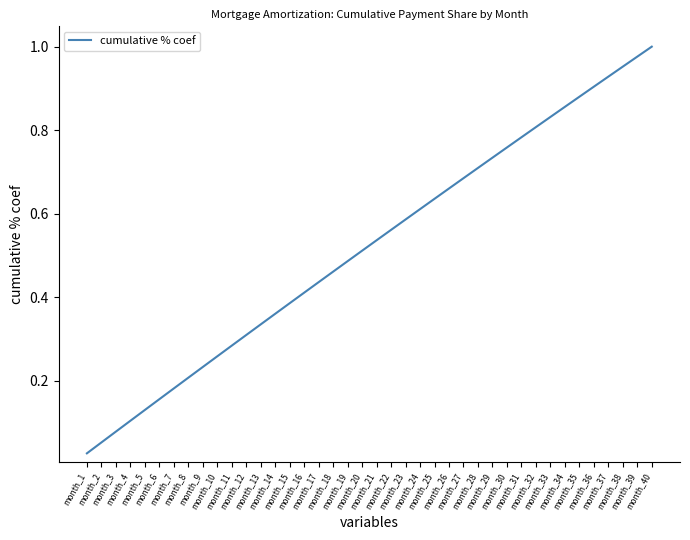

Rank the categories by value from highest to lowest.

month_40, month_39, month_38, month_37, month_36, month_35, month_34, month_33, month_32, month_31, month_30, month_29, month_28, month_27, month_26, month_25, month_24, month_23, month_22, month_21, month_20, month_19, month_18, month_17, month_16, month_15, month_14, month_13, month_12, month_11, month_10, month_9, month_8, month_7, month_6, month_5, month_4, month_3, month_2, month_1